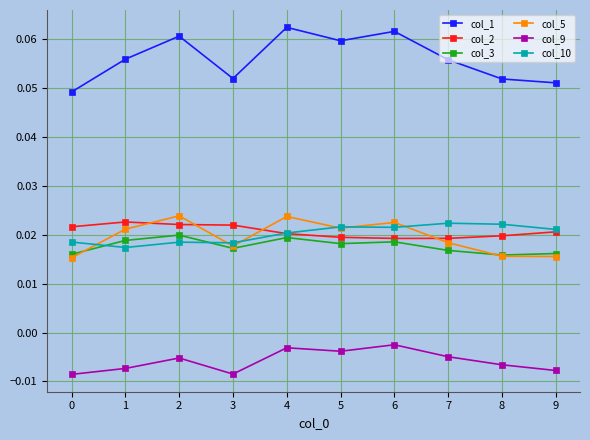

At how many categories does at least one series exceed 0?

10